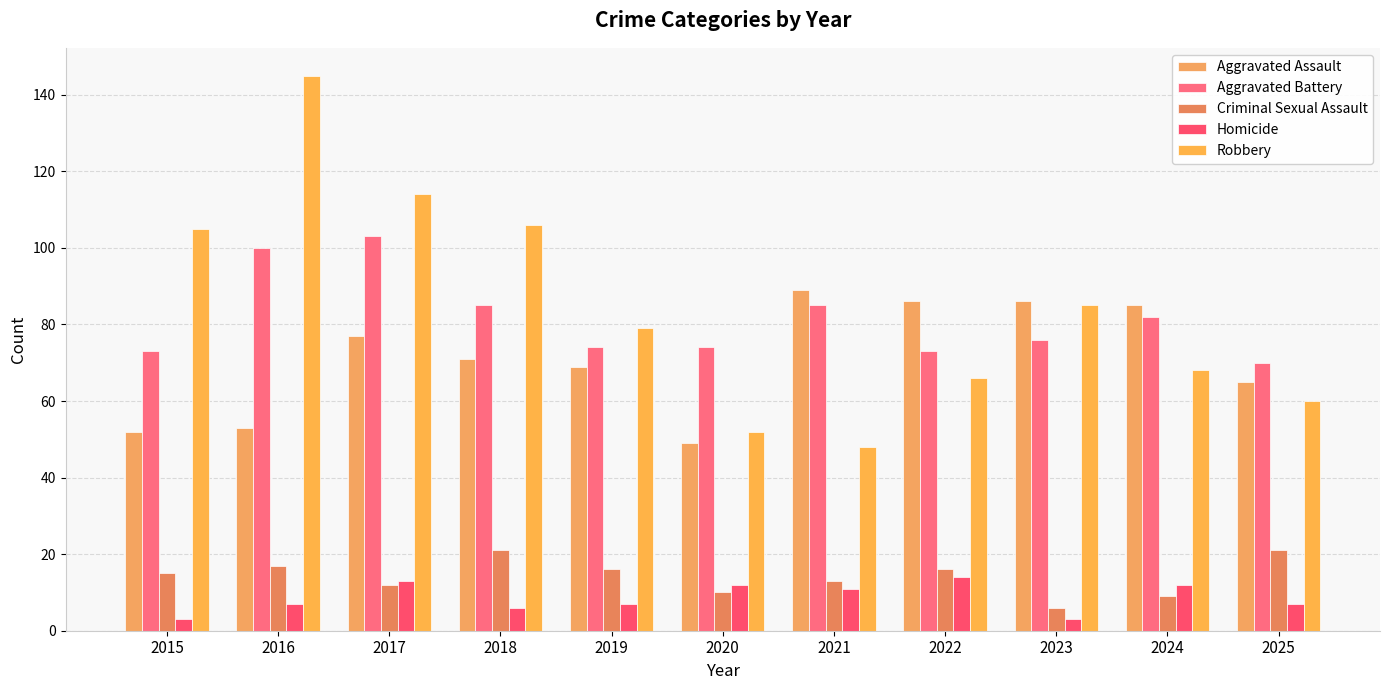

Are the bars grouped side by side (vs. stacked)?

Yes